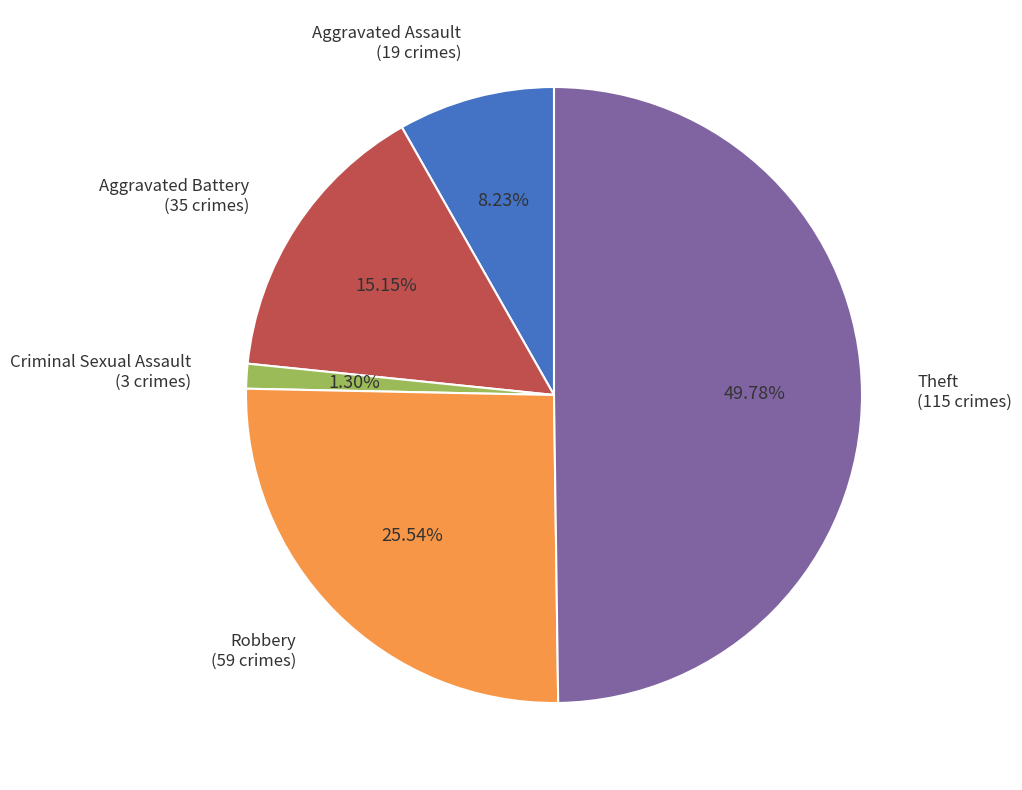

To the nearest percent, what portion does Aggravated Battery represent?

15%